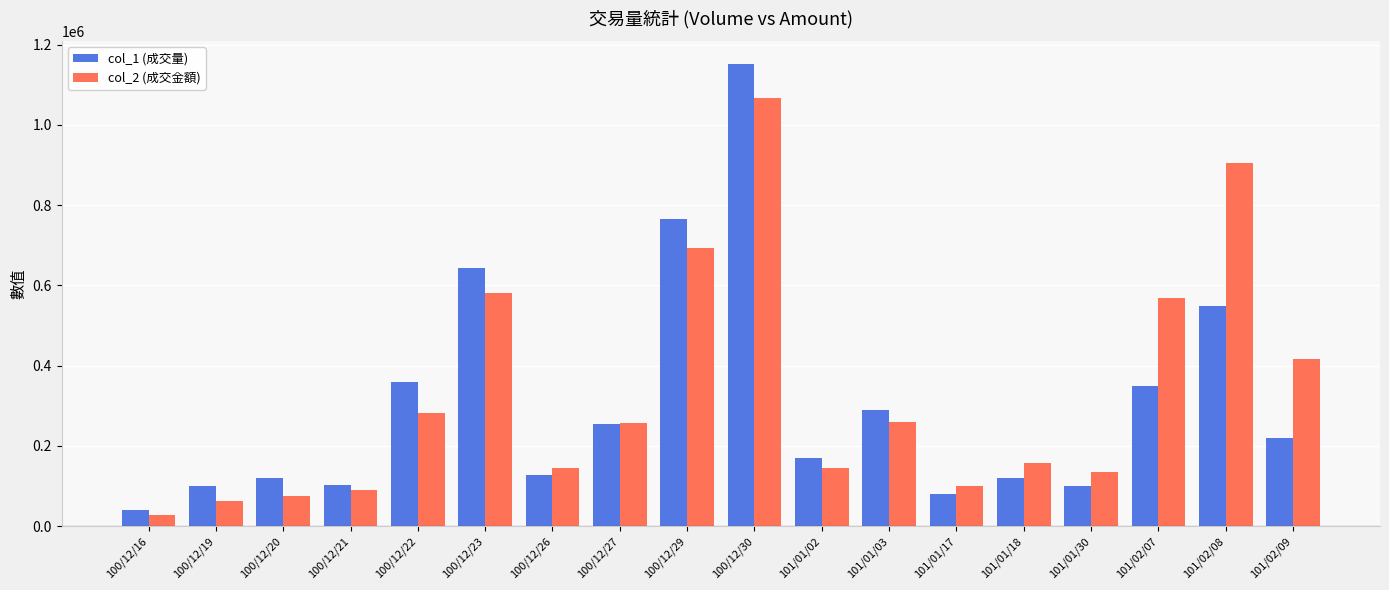

Where does the col_1 (成交量) series first go above 219000?

100/12/22